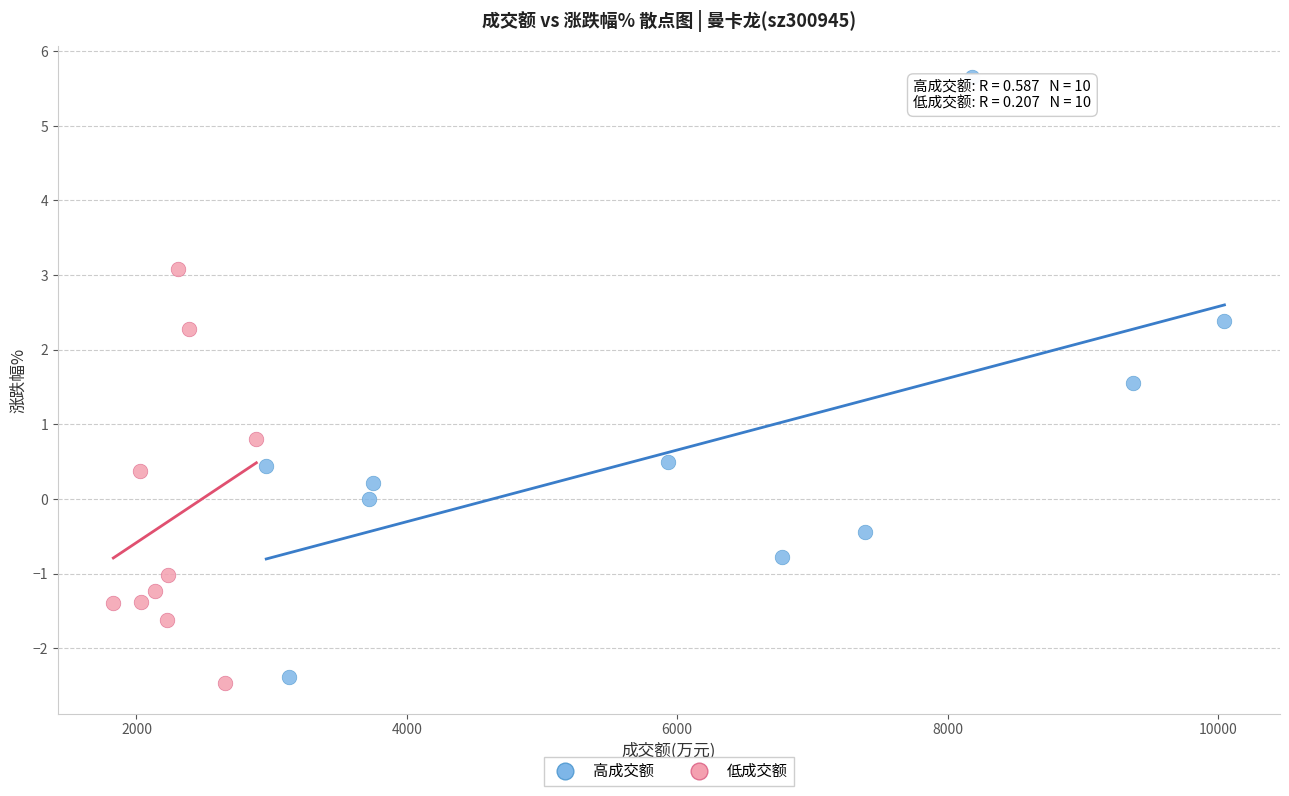

Which series reaches the minimum Y coordinate?

低成交额